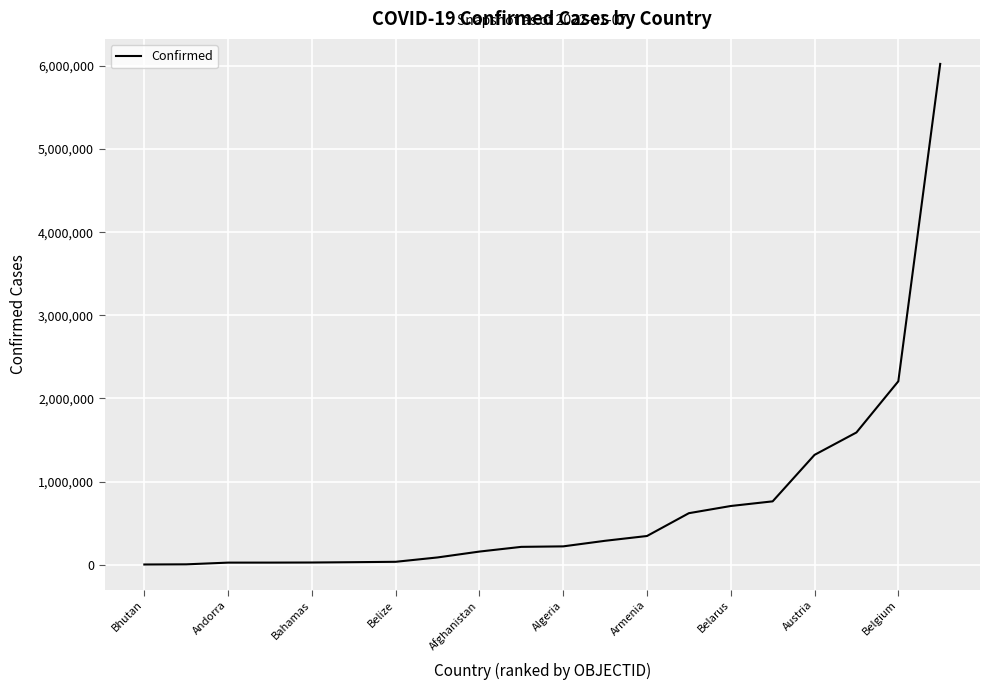

What is the maximum value shown in the chart?

6025303